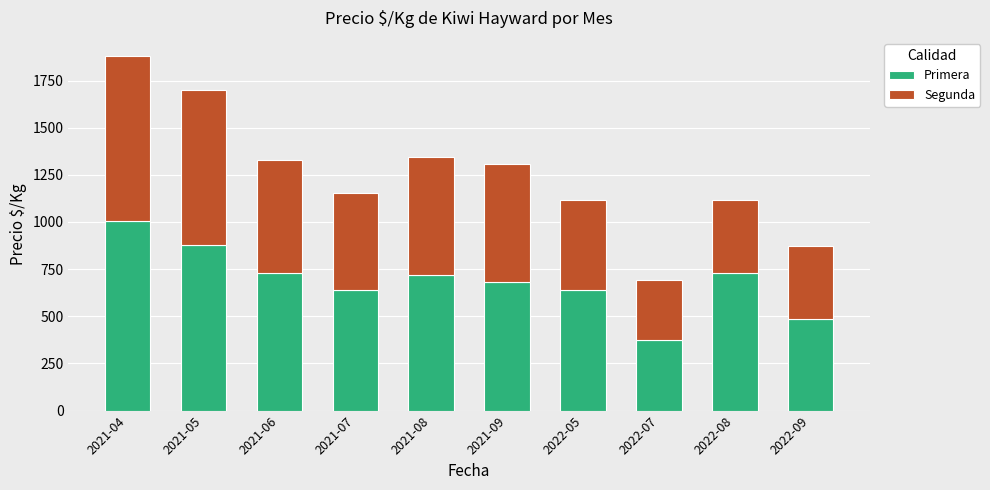

What is the difference between the Primera values at 2021-06 and 2021-09?

48